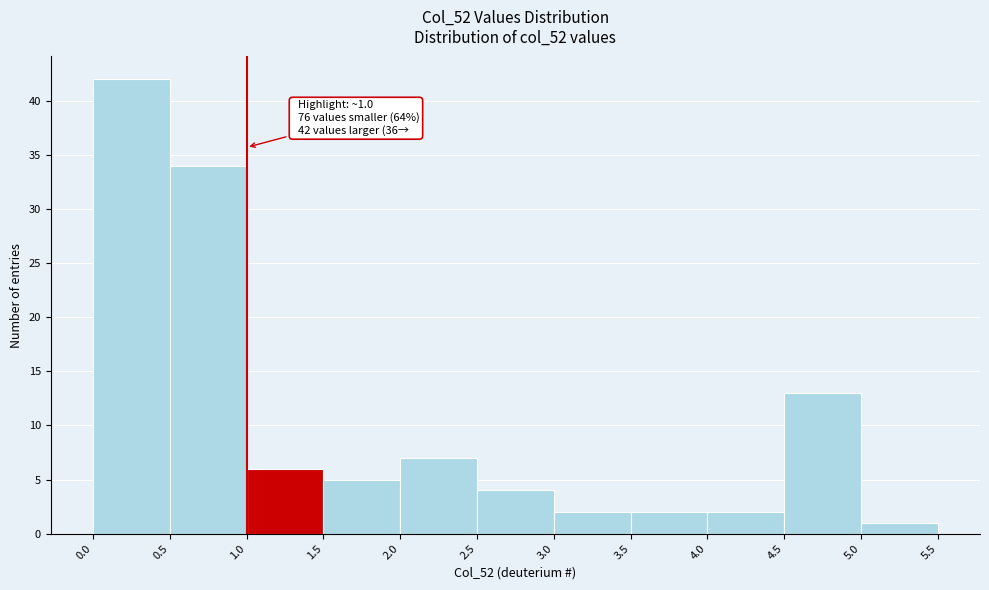

Over which range of the x-axis is the bar tallest?

0.0 to 0.5